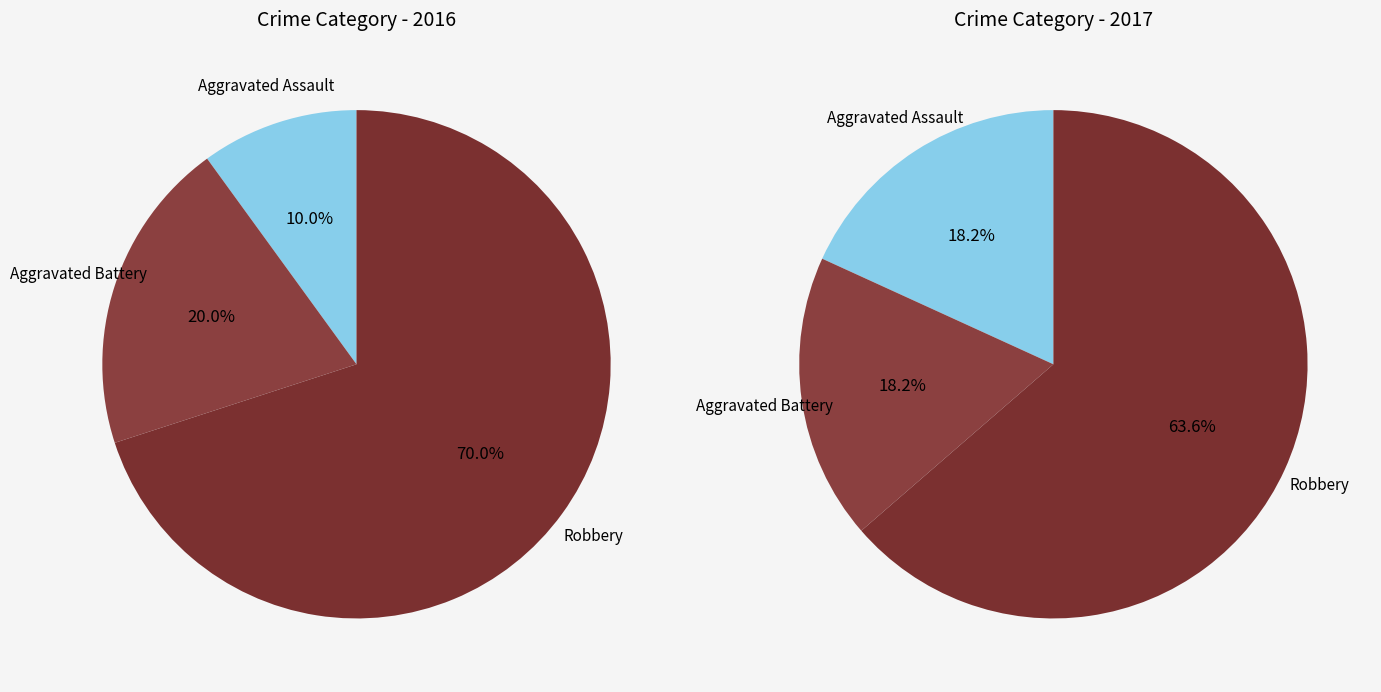

What percentage is the Aggravated Battery slice, to the nearest percent?

20%